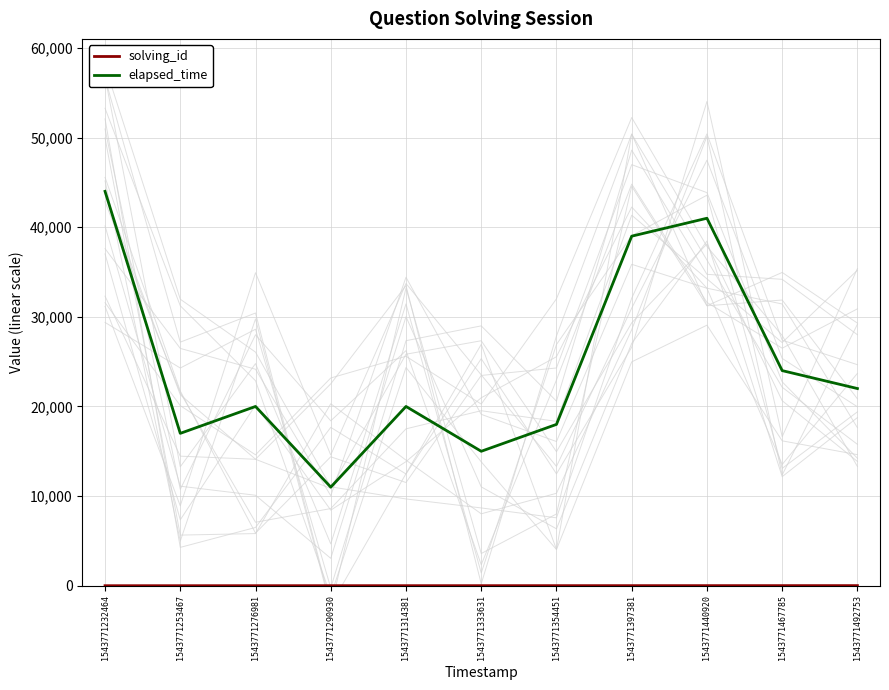

Is it true that solving_id equals 9 at 1543771440920?

True